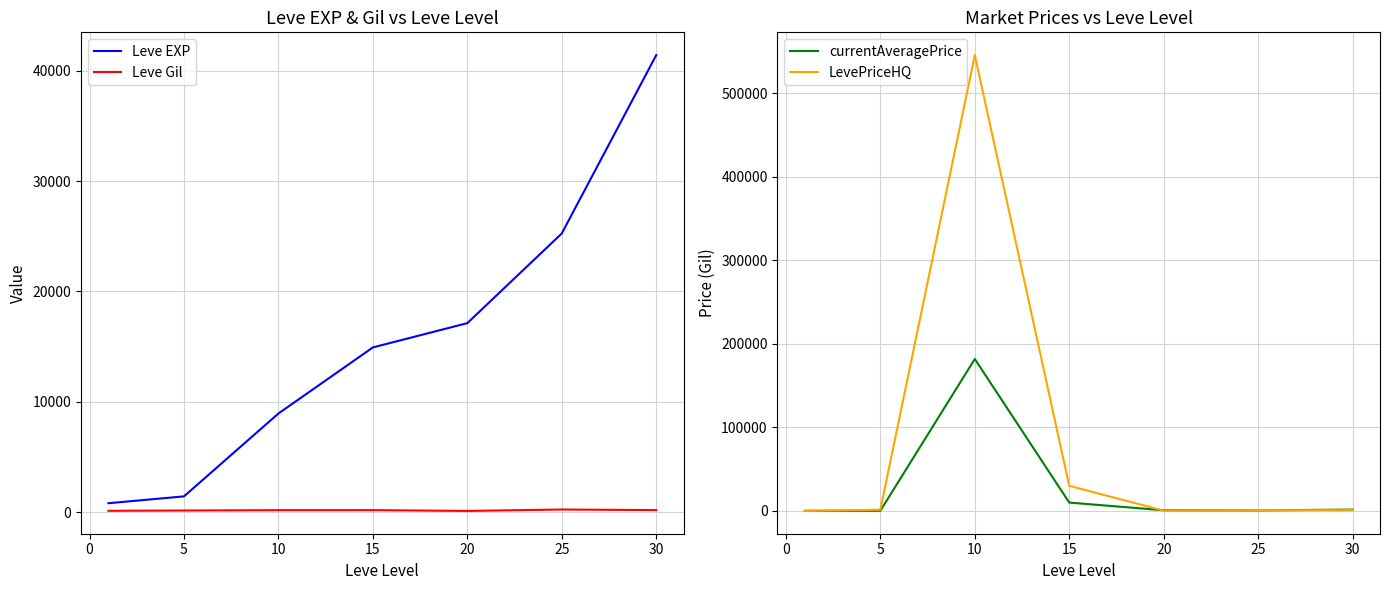

What is the maximum value for currentAveragePrice?

181798.0